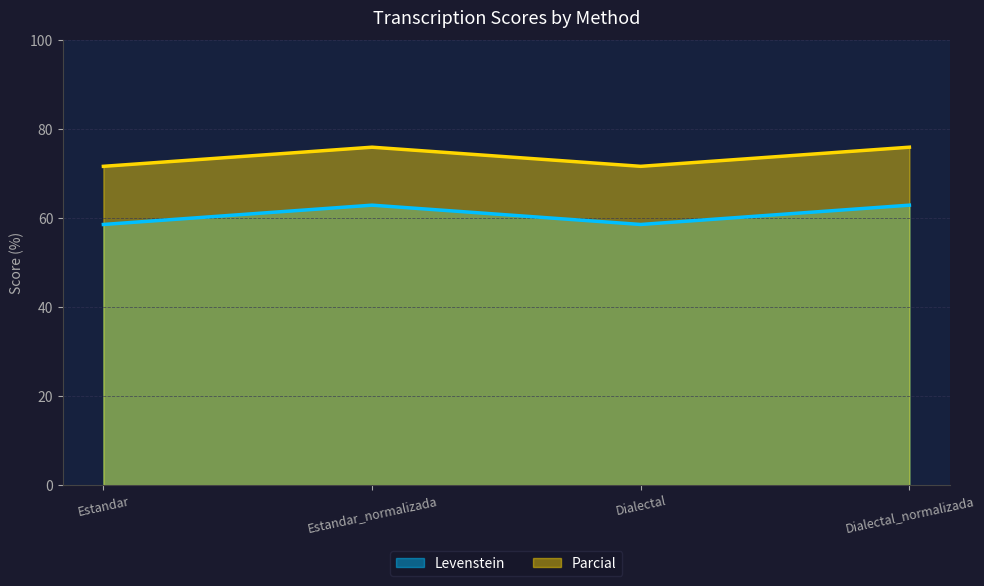

At which label does Levenstein reach its peak?

Estandar_normalizada